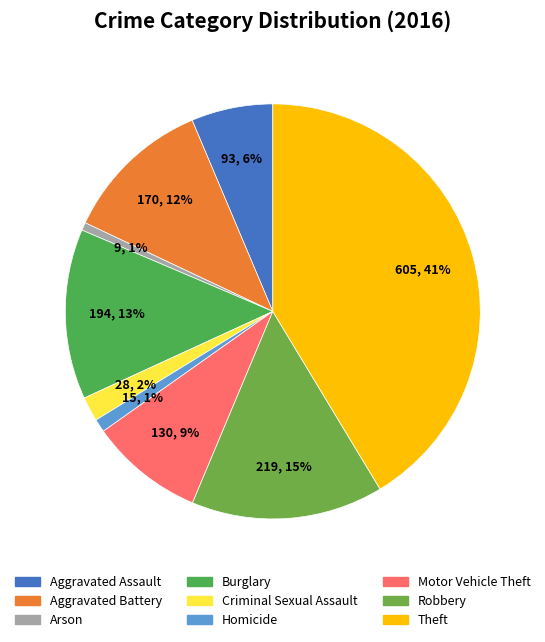

To the nearest percent, what portion does Aggravated Assault represent?

6%